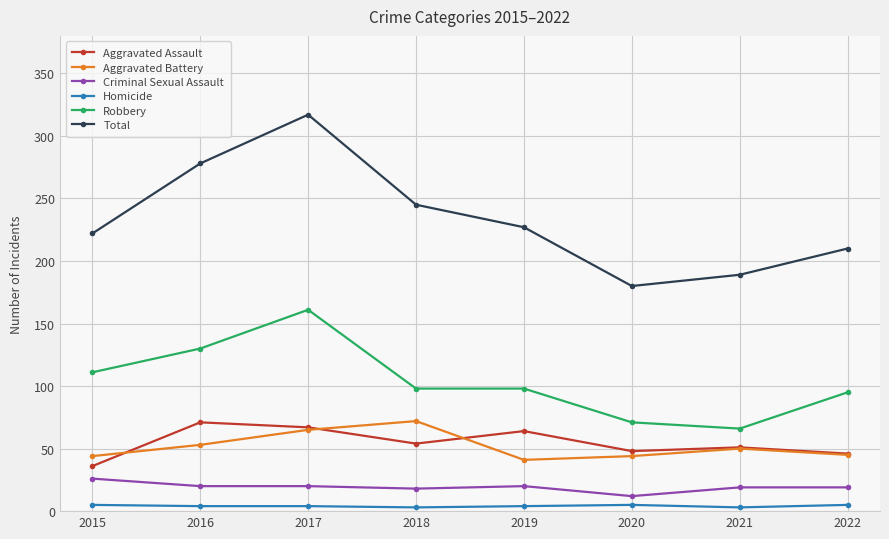

The Total series shows 317 at 2017. True or false?

True